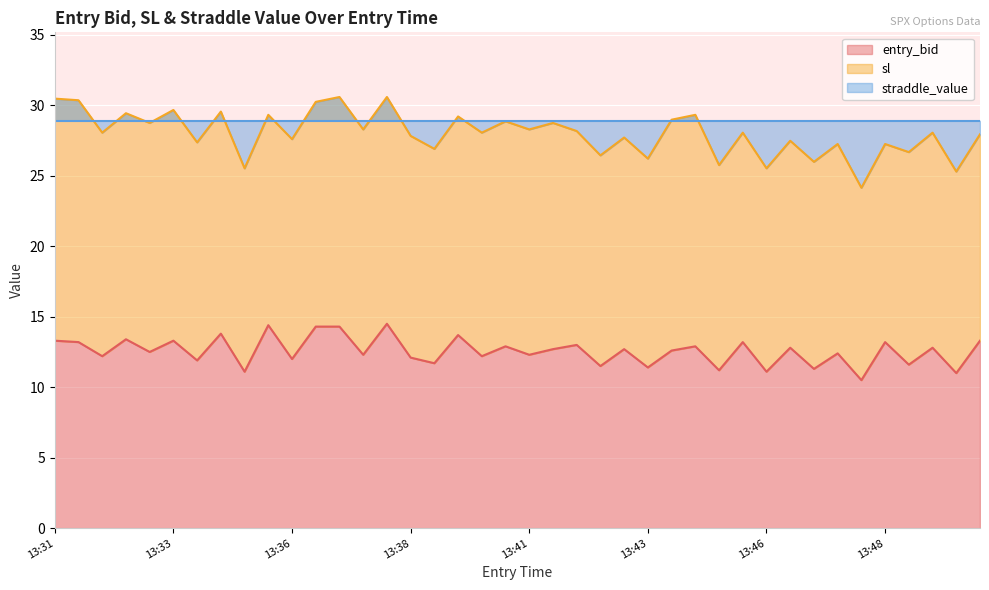

In sl, how many points are lower than both neighbors (excluding endpoints)?

17